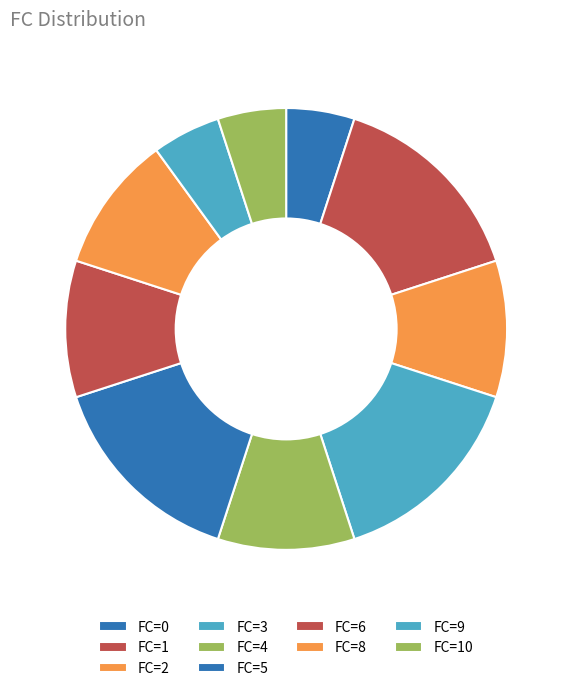

Do FC=5 and FC=10 together represent more than half of the pie?

No